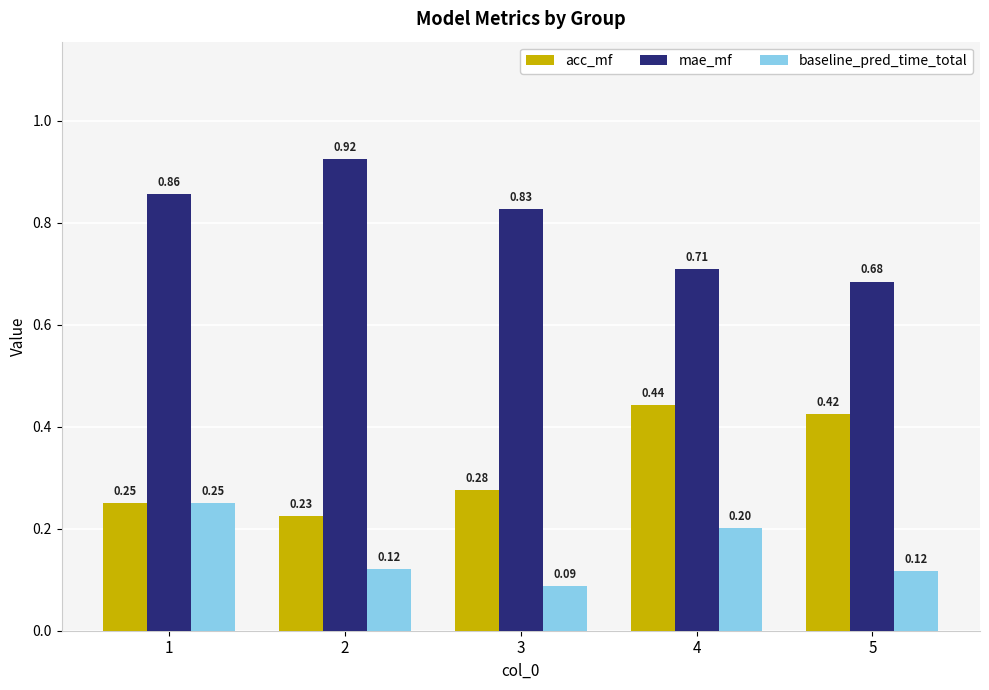

List the series in order of their peak value, highest first.

mae_mf, acc_mf, baseline_pred_time_total